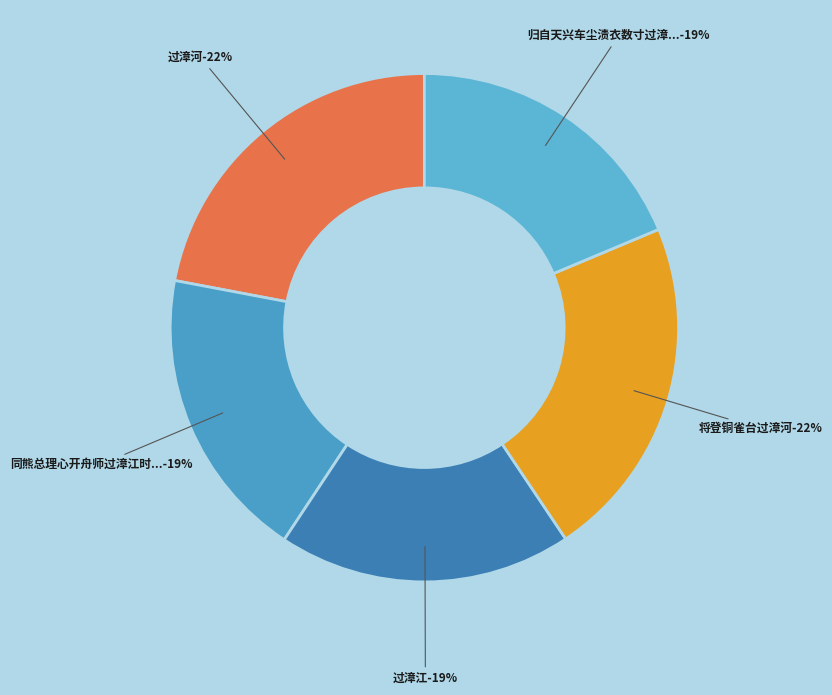

How much of the chart is everything except 归自天兴车尘渍衣数寸过漳市购得六朝唐人诗词夜半读之?

81.3%